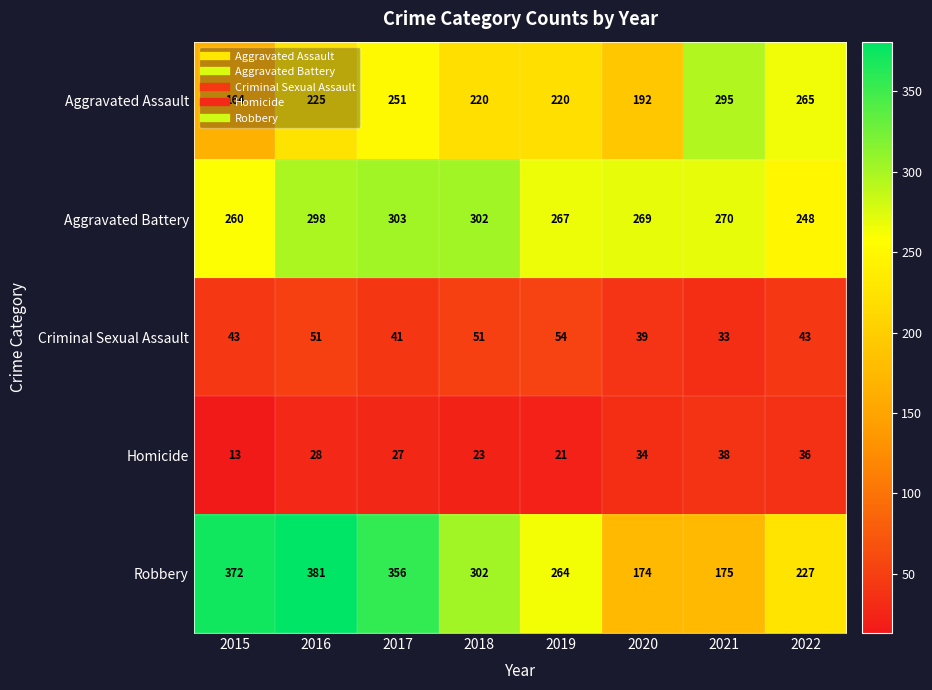

Which label corresponds to the smallest value in the chart?

2015